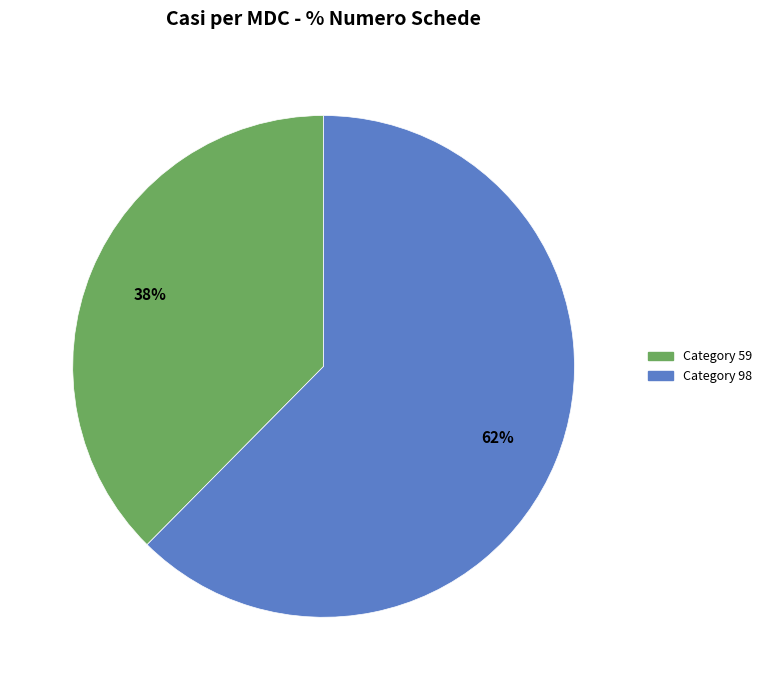

To the nearest percent, what is the average slice percentage?

50%